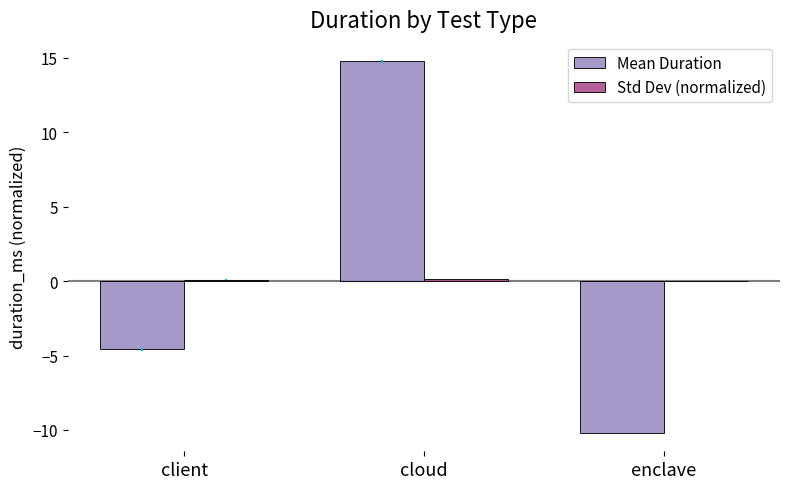

At which category is the sum across all series the highest?

cloud